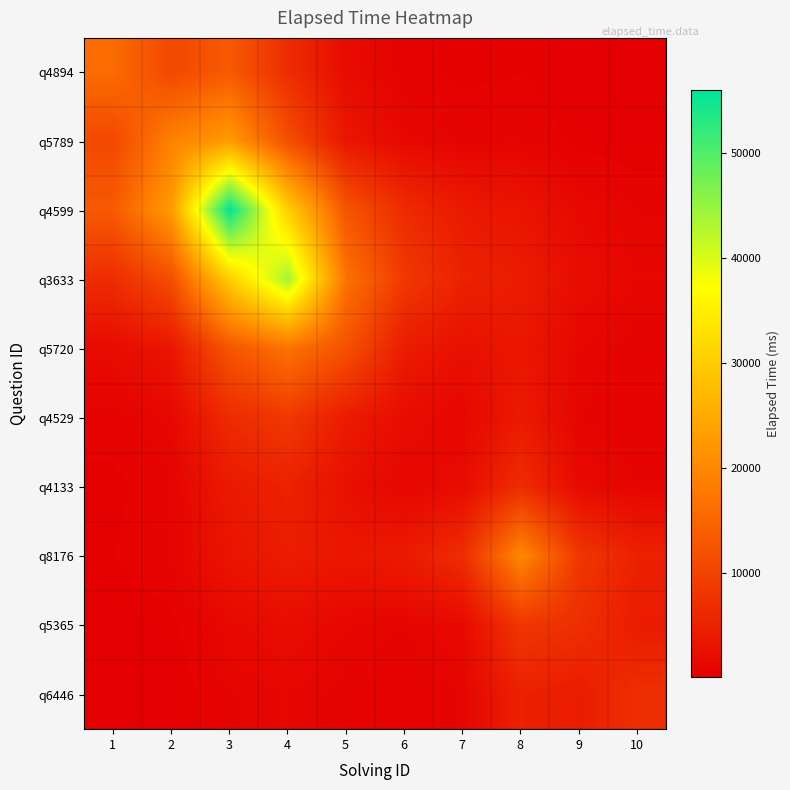

Between 1 and 4, which is larger?

1